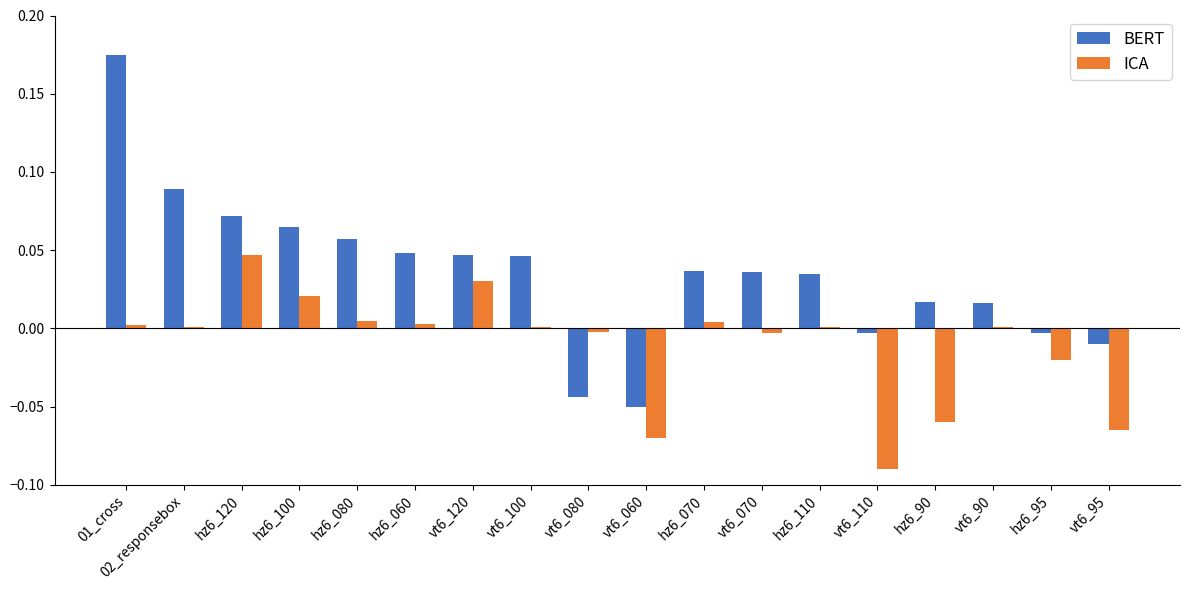

Is the value of BERT at hz6_120 greater than the value of ICA at vt6_95?

Yes